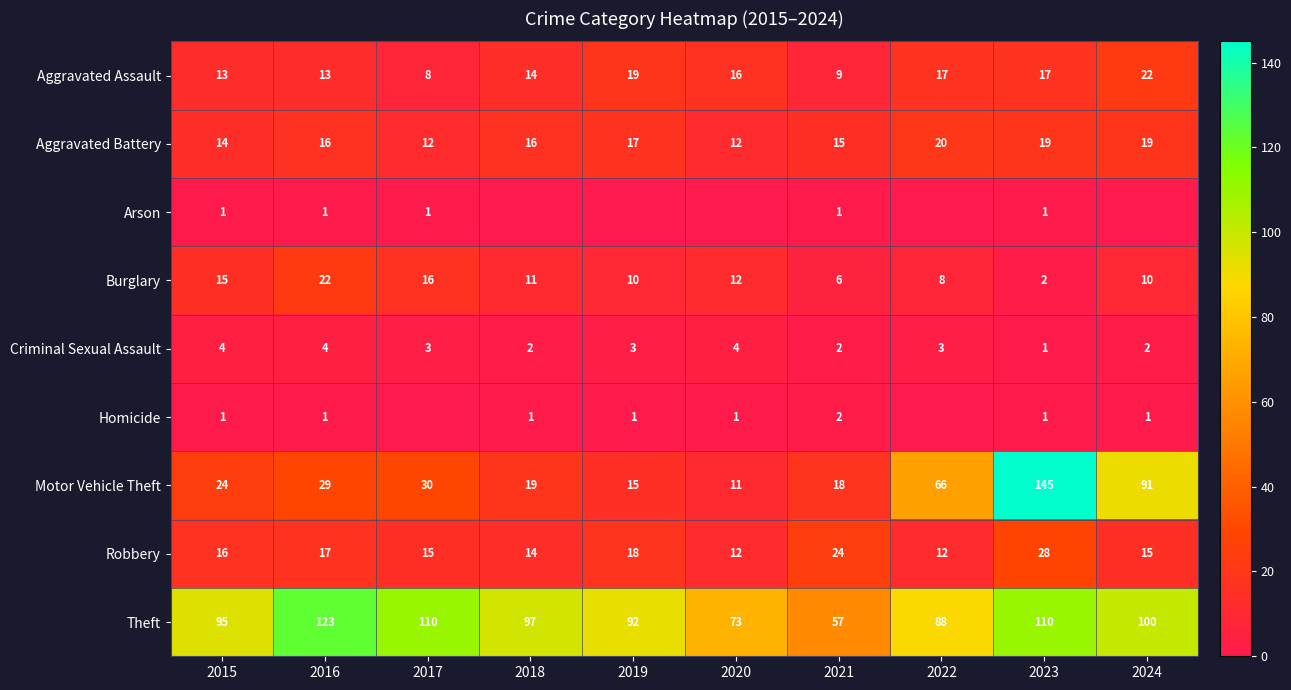

What is the difference between the maximum and minimum values in the Theft series?

66